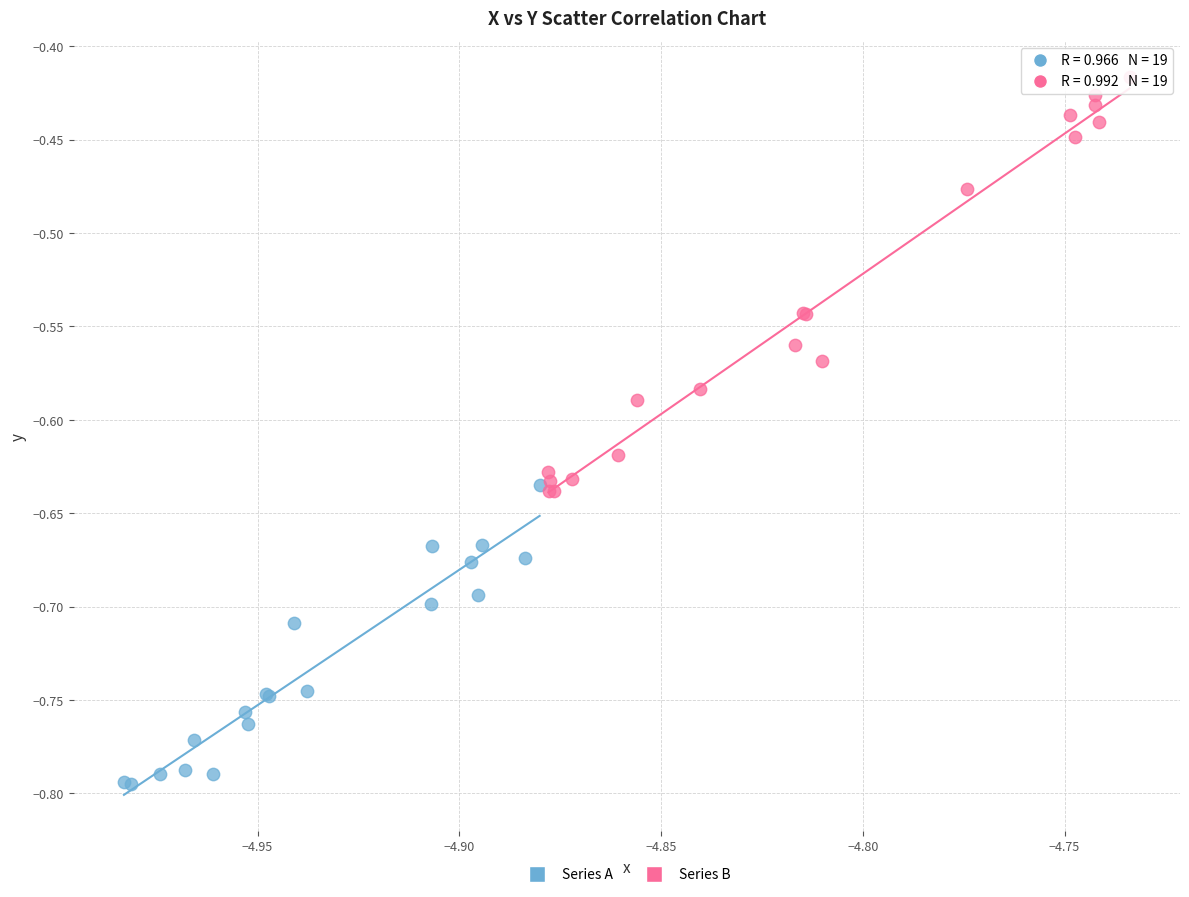

Which series reaches the maximum Y coordinate?

Series B